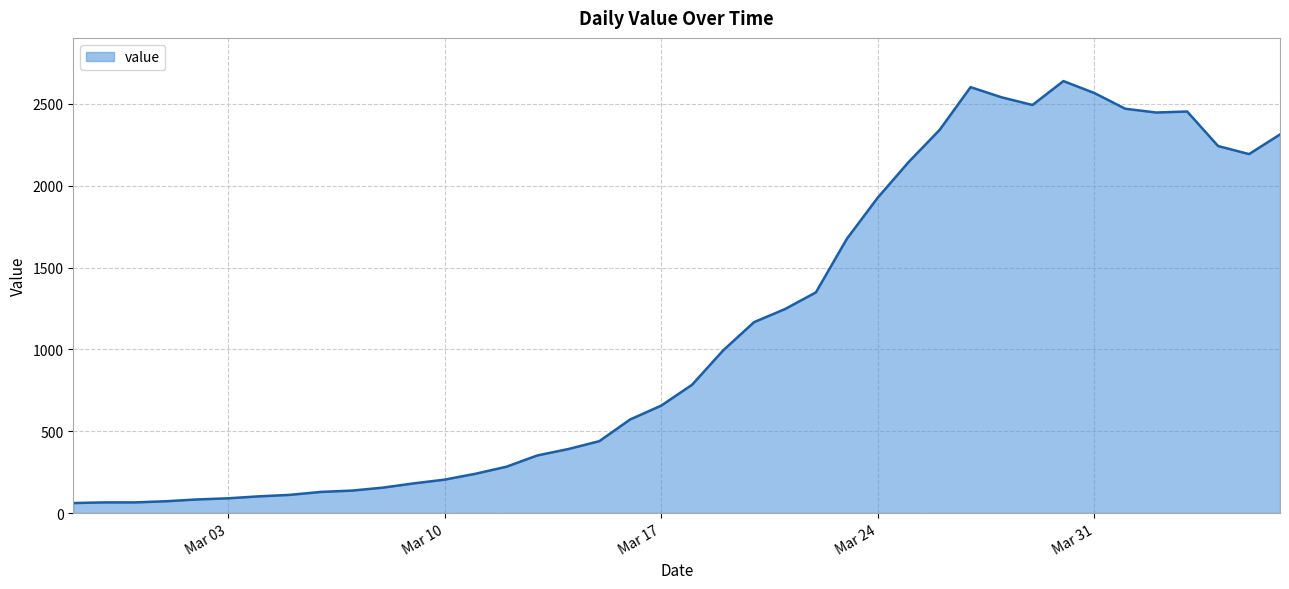

What is the difference between the maximum and minimum values?

2578